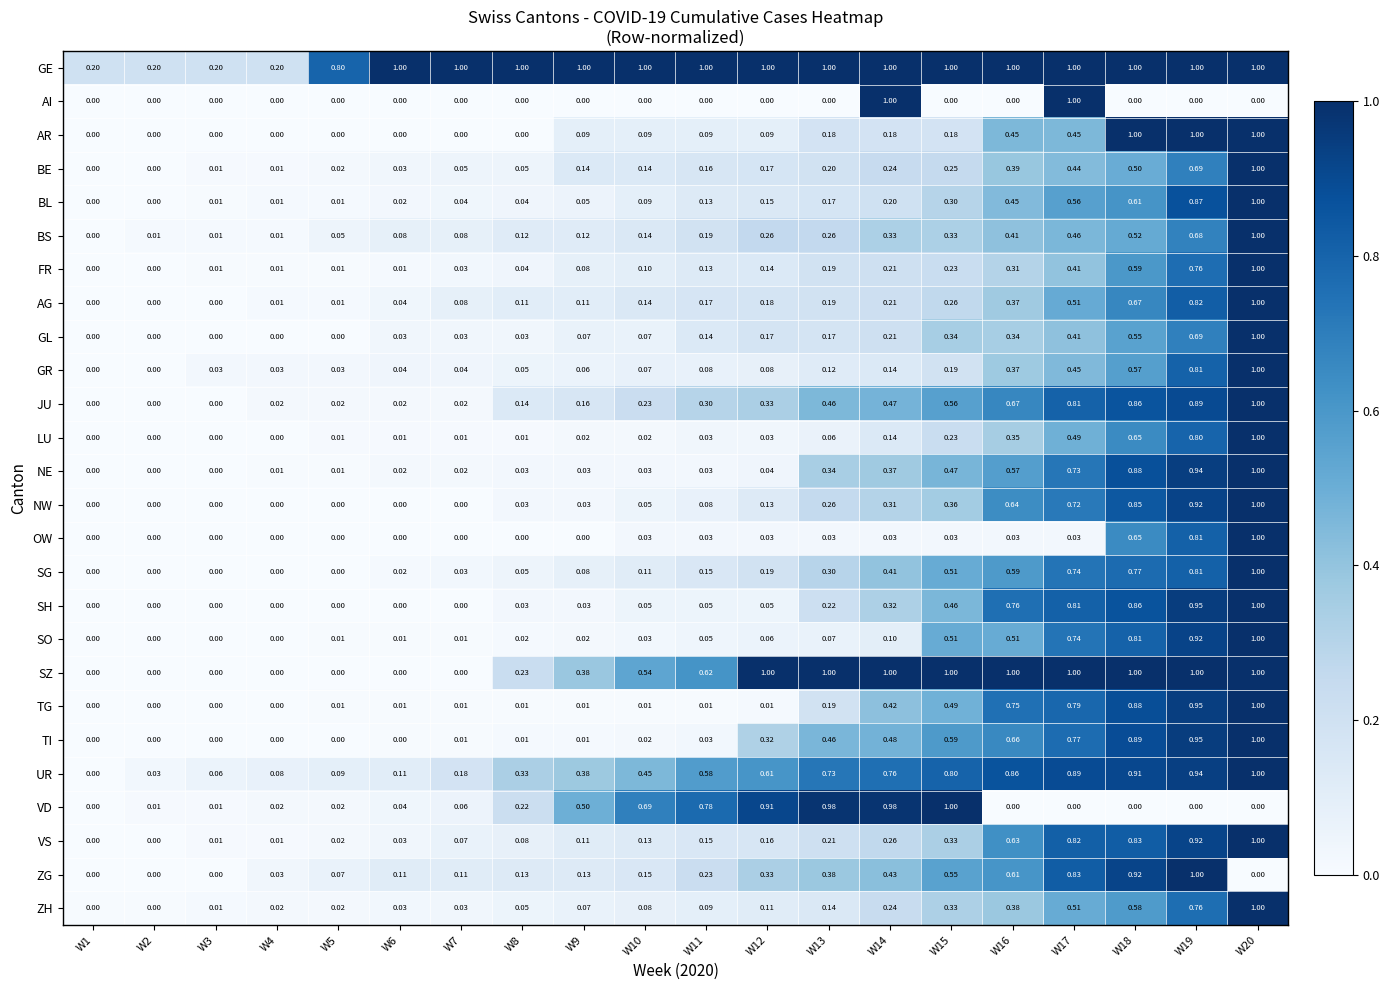

Which series has the largest total across all categories?

GE